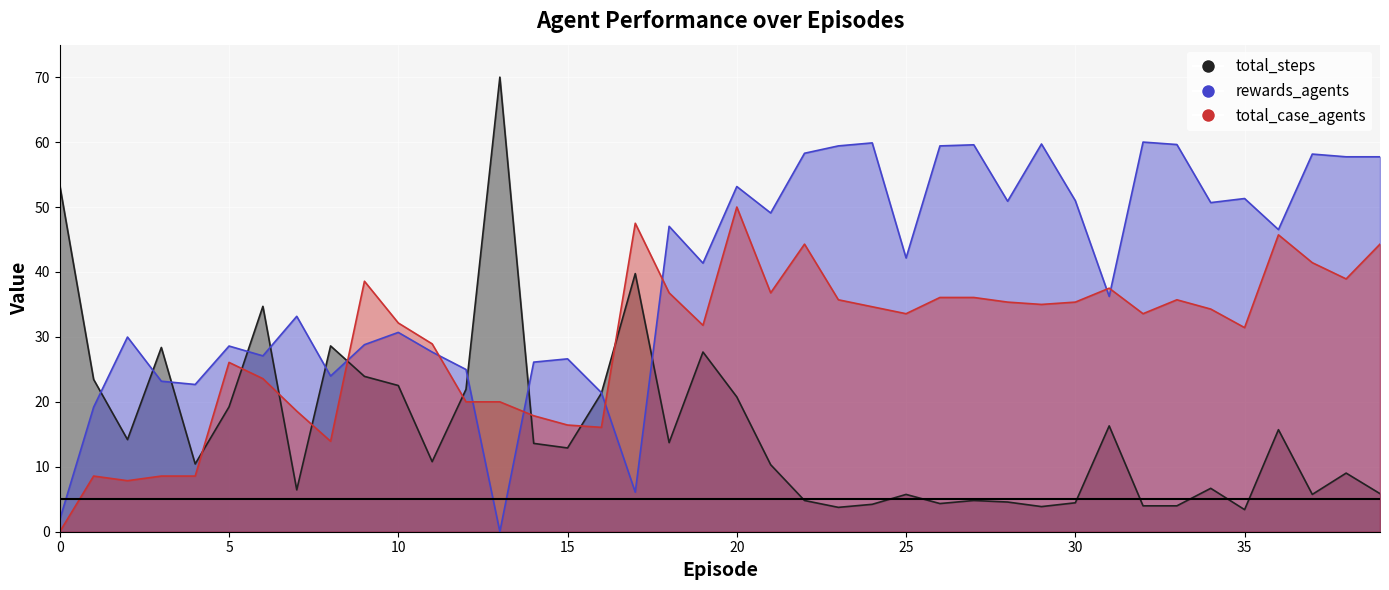

What is the value of the rewards_agents point at the 15th from the left?

26.1